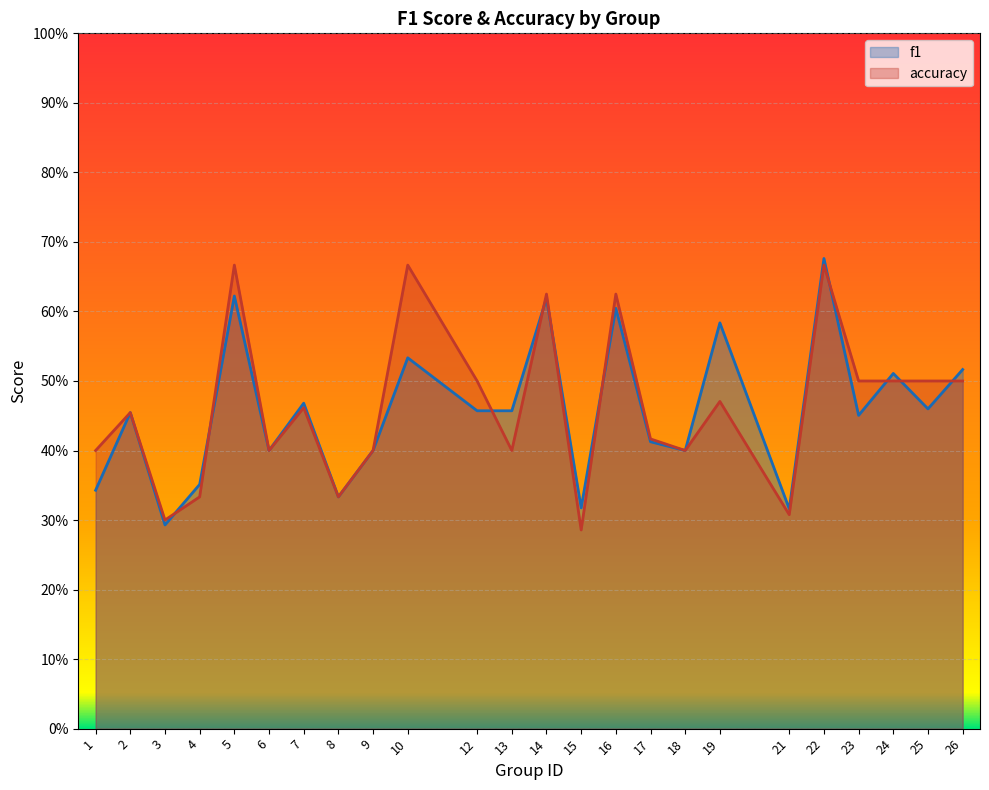

What is the difference between the second highest and minimum values in the f1 series?

0.3